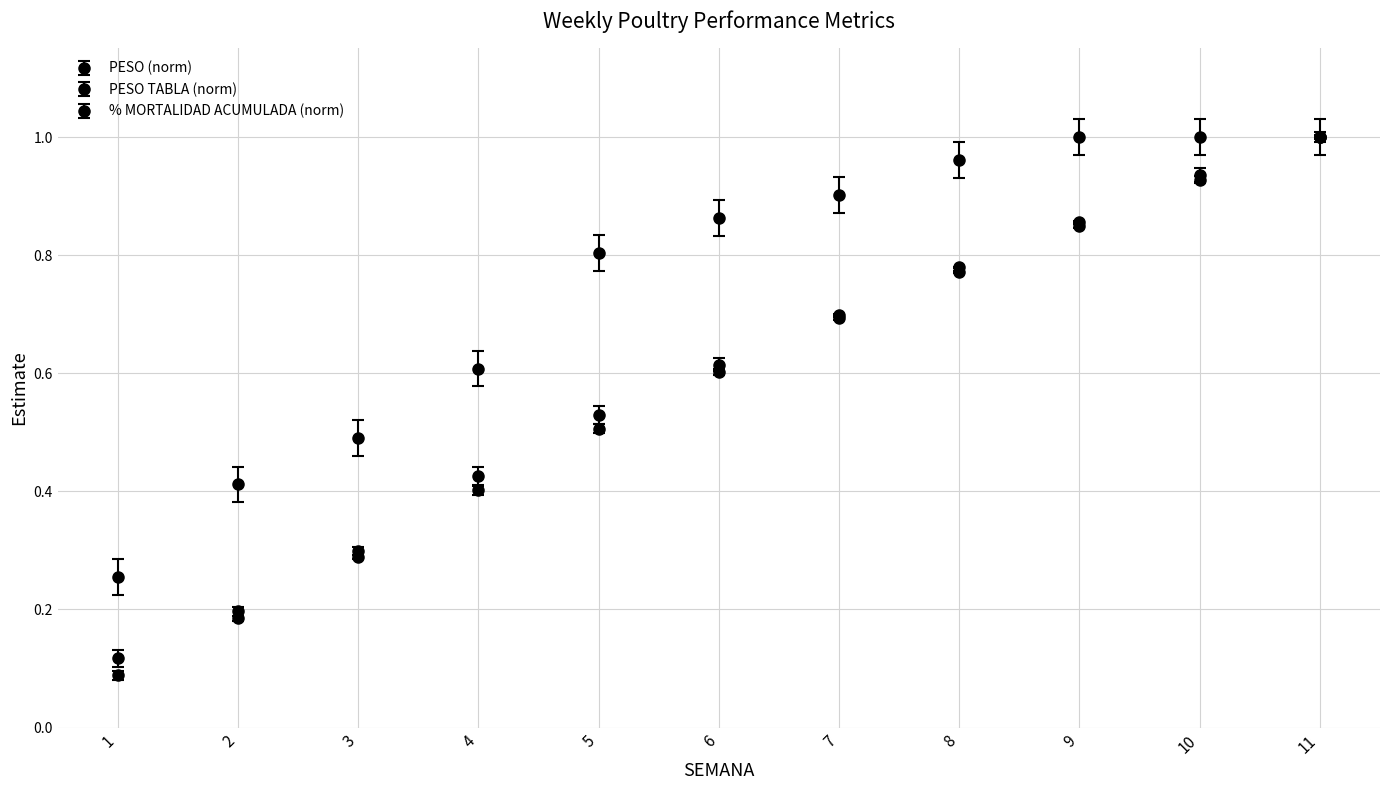

How many categories are shown in the chart?

11